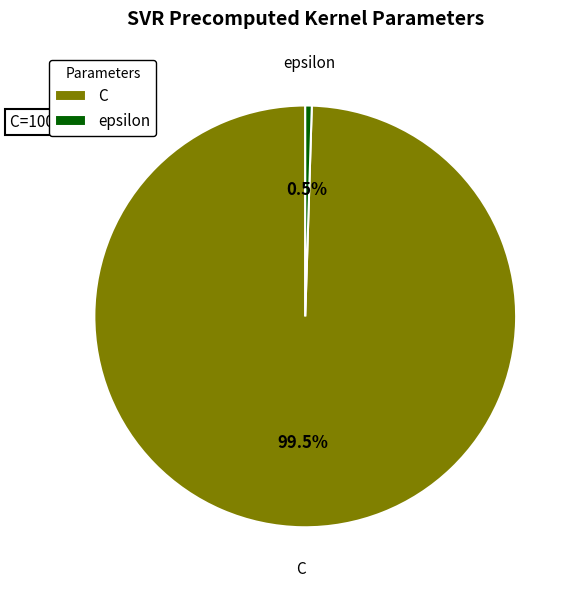

What is the majority slice?

C